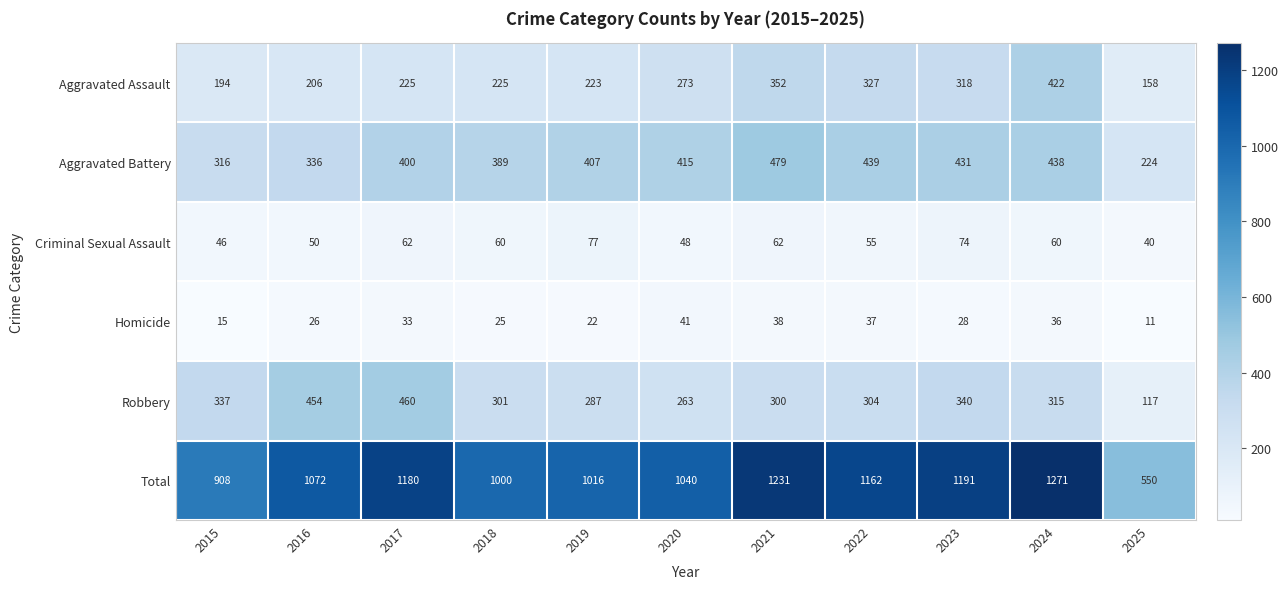

At which label is Aggravated Battery closest to 351?

2016